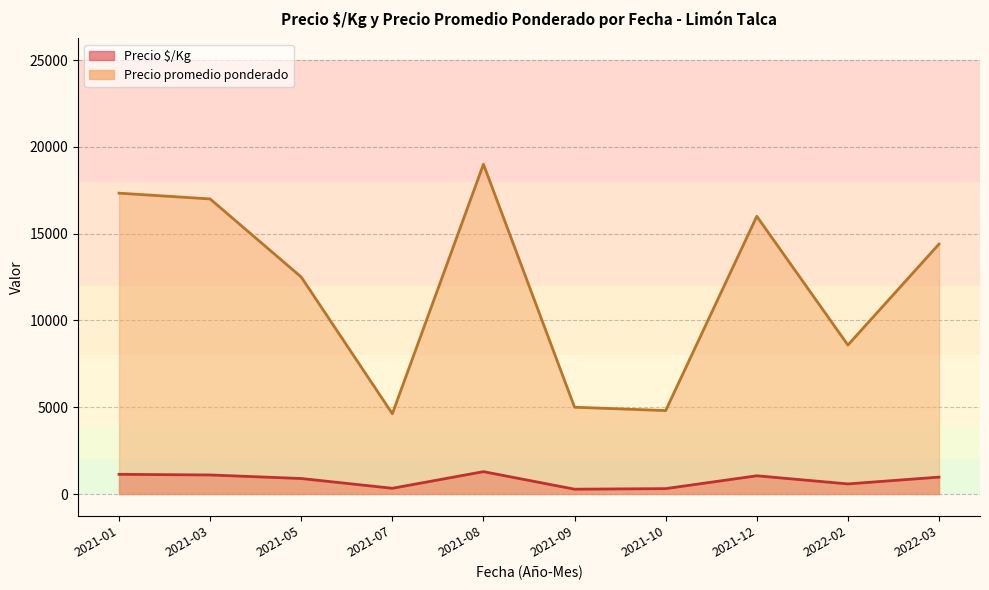

Between 2021-09 and 2021-12, which series saw the biggest shift?

Precio promedio ponderado